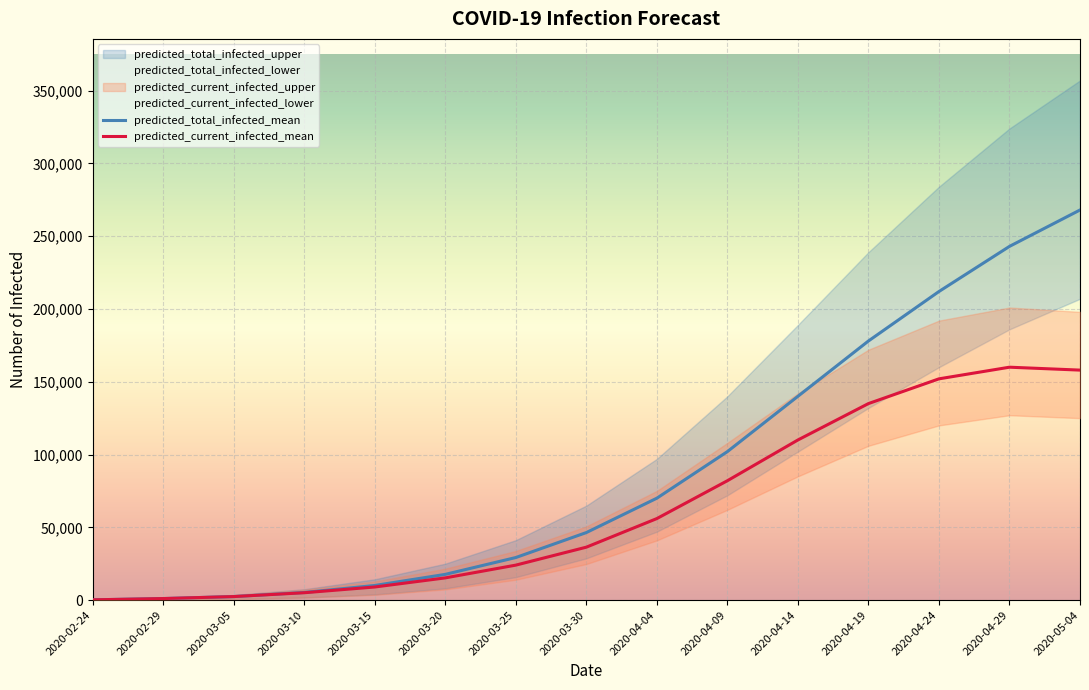

At which label does predicted_current_infected_lower reach its minimum?

2020-02-24